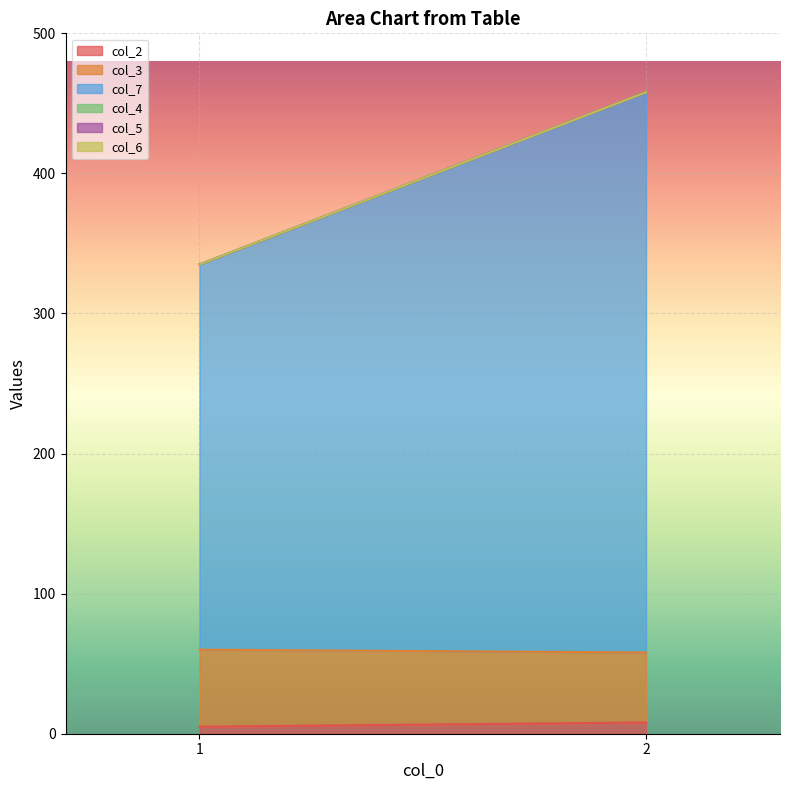

What is the value of the col_7 point at the 1st from the left?

275